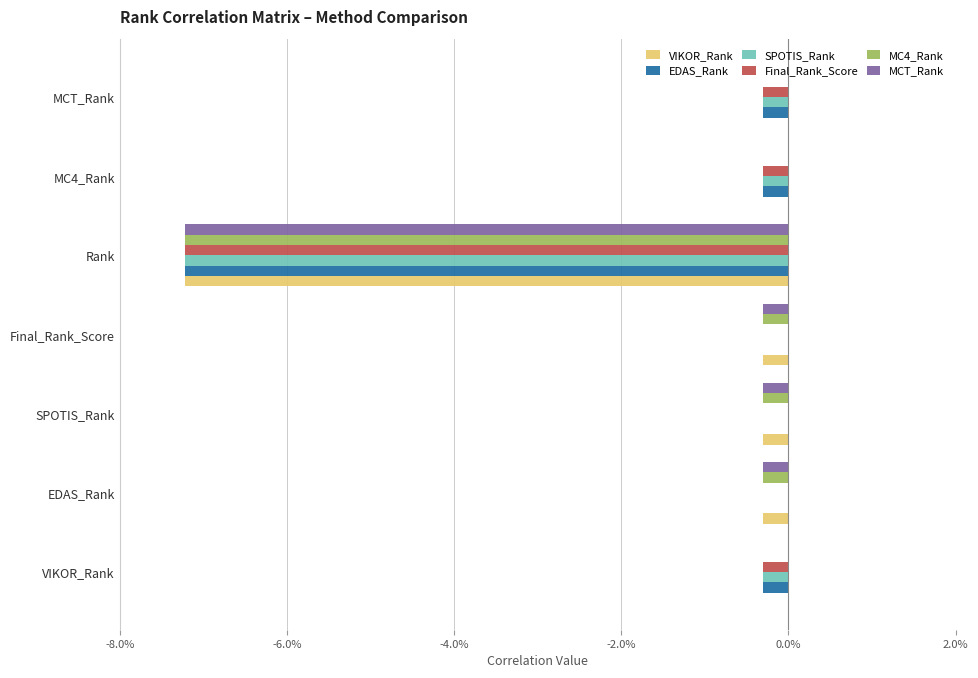

What are all the series names shown in the legend?

VIKOR_Rank, EDAS_Rank, SPOTIS_Rank, Final_Rank_Score, MC4_Rank, MCT_Rank